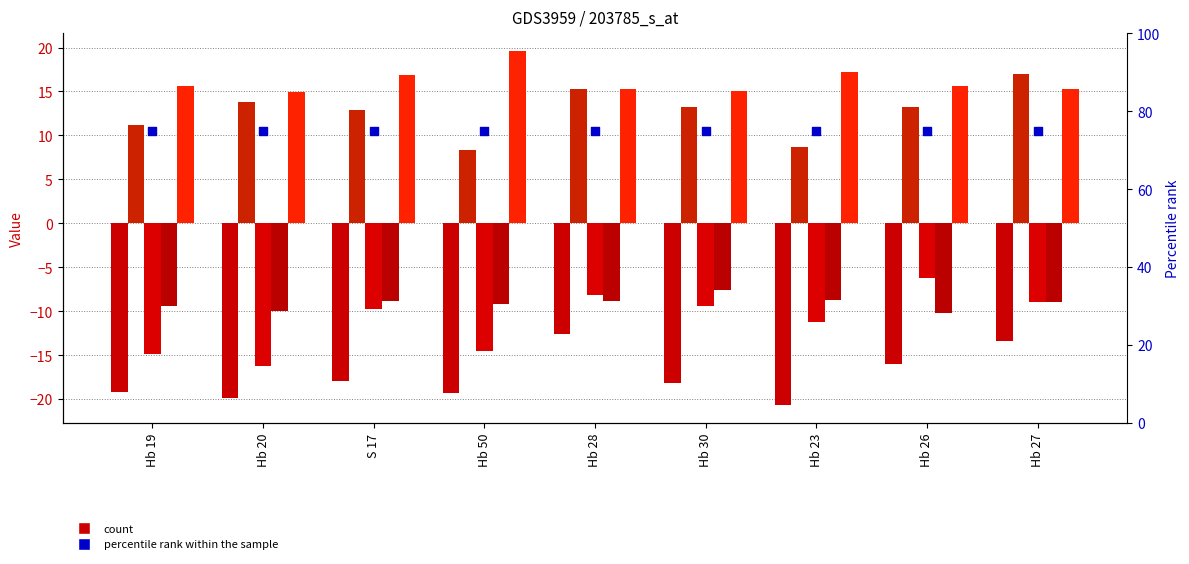

What is the total value across all series at Hb 26?

71.4